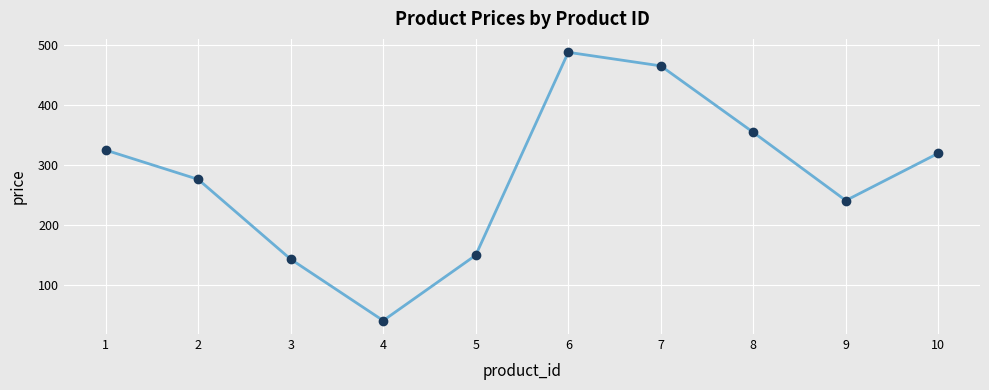

What is the difference between the second highest and minimum values?

424.0